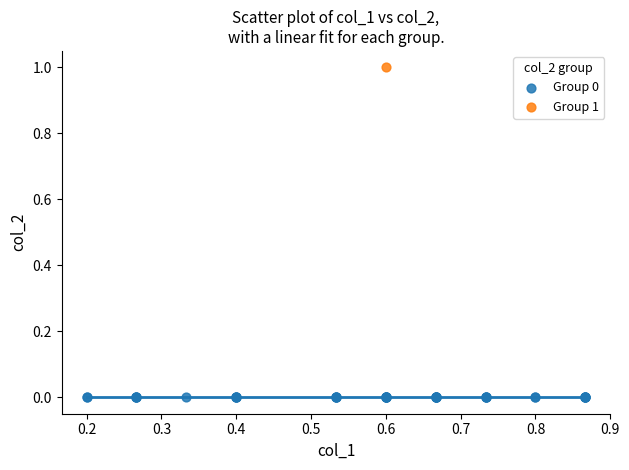

What are all the series names shown in the legend?

Group 0, Group 1